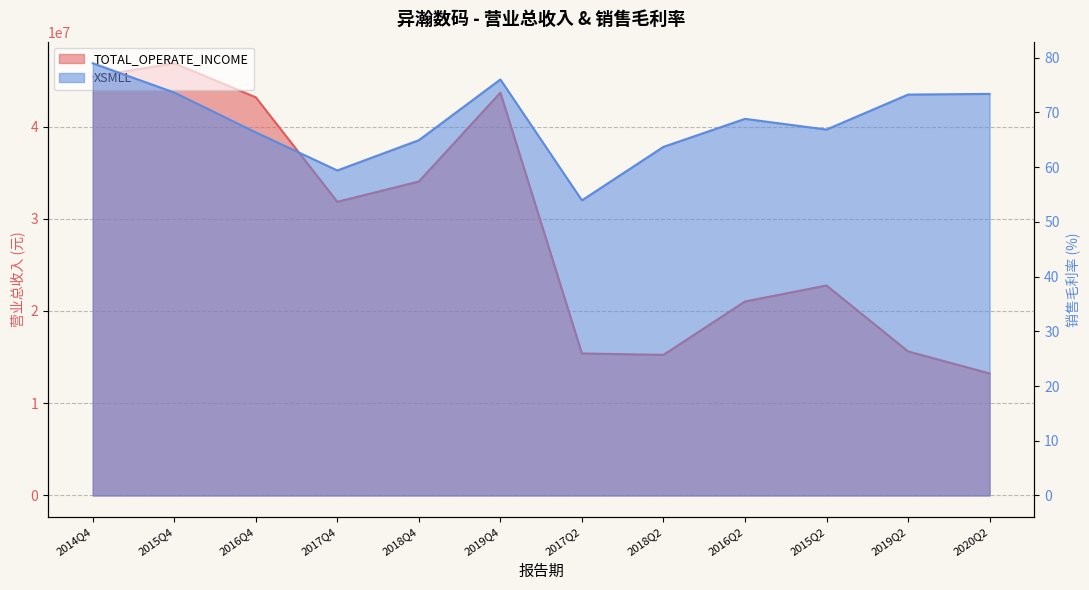

Which series has the largest range (max minus min)?

TOTAL_OPERATE_INCOME